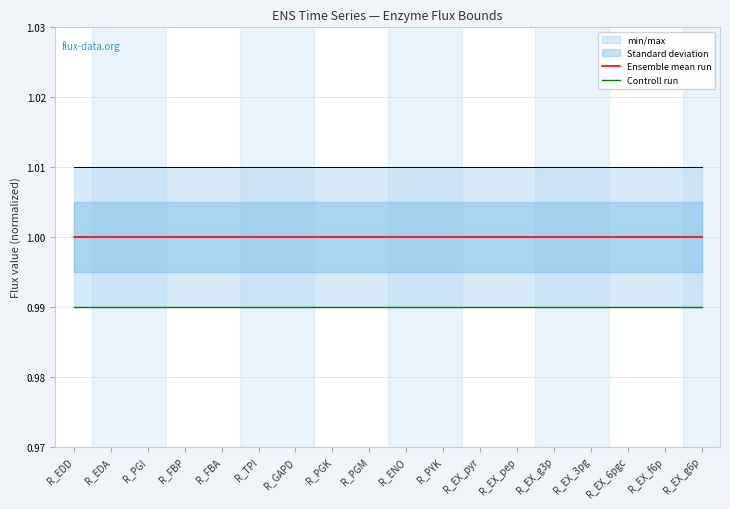

What are all the series names shown in the legend?

Ensemble mean run, Controll run